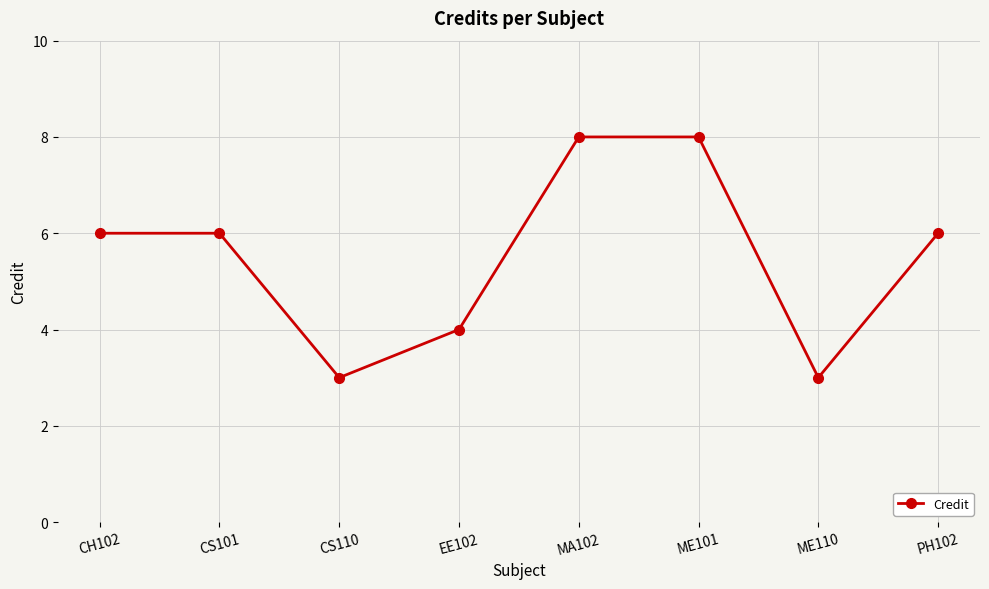

What value does the data have at ME110?

3